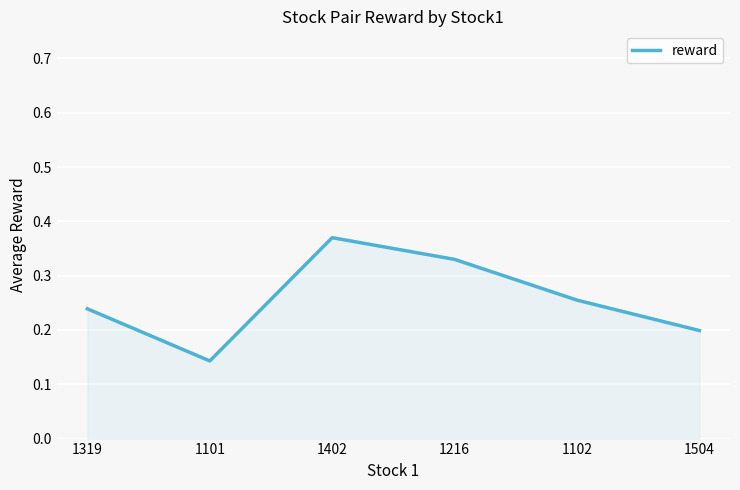

Rank the categories by value from highest to lowest.

1402, 1216, 1102, 1319, 1504, 1101